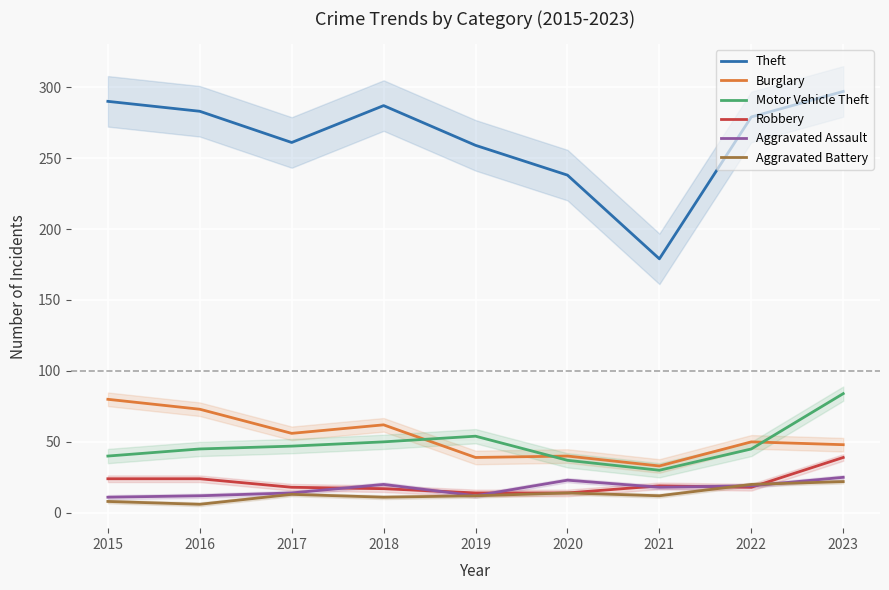

True or false: Burglary and Aggravated Battery cross at least once.

False